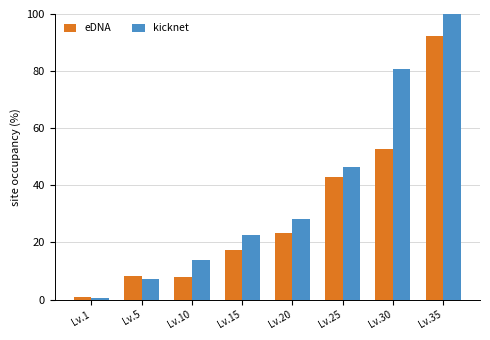

What is the sum of the kicknet values at Lv.30 and Lv.1?

81.5